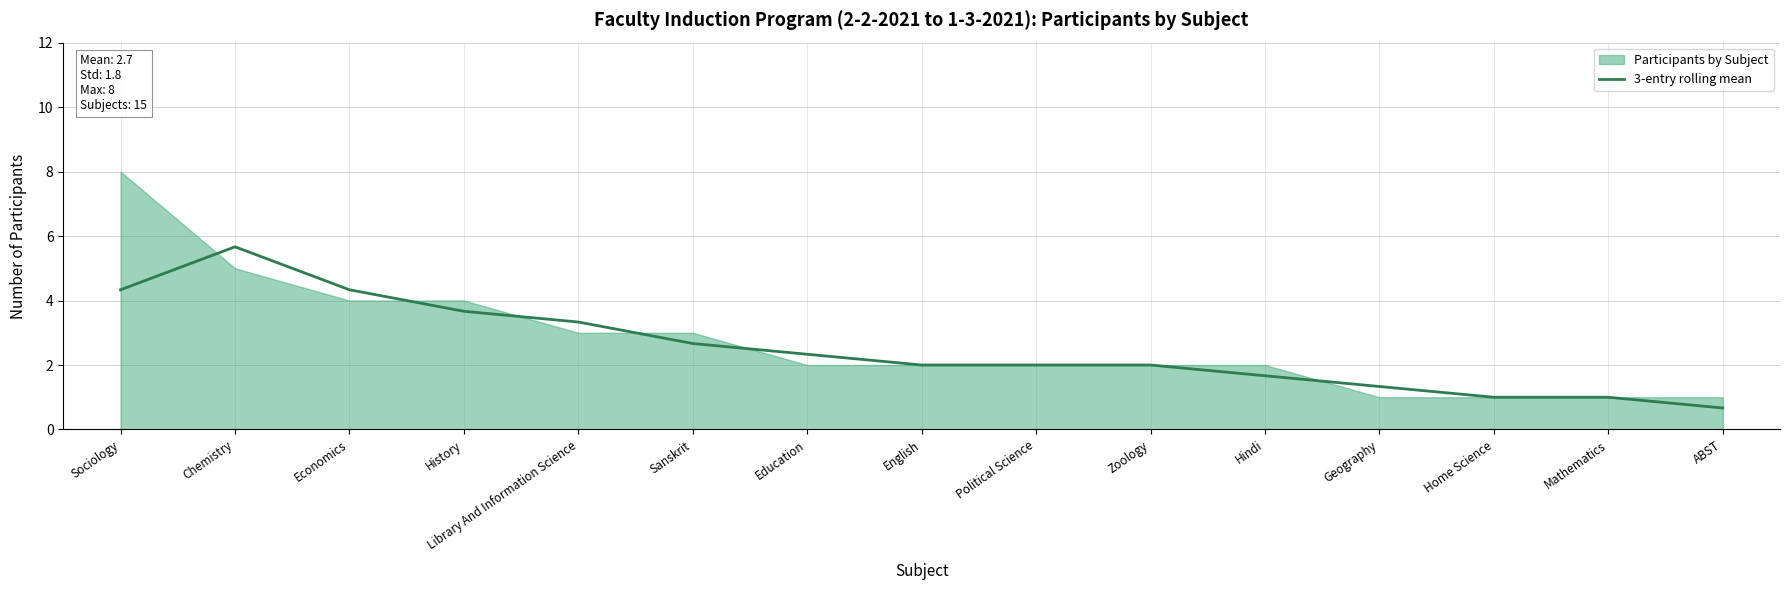

Reading left to right, transcribe all the data shown in this chart.

4.3	5.7	4.3	3.7	3.3	2.7	2.3	2.0	2.0	2.0	1.7	1.3	1.0	1.0	0.7